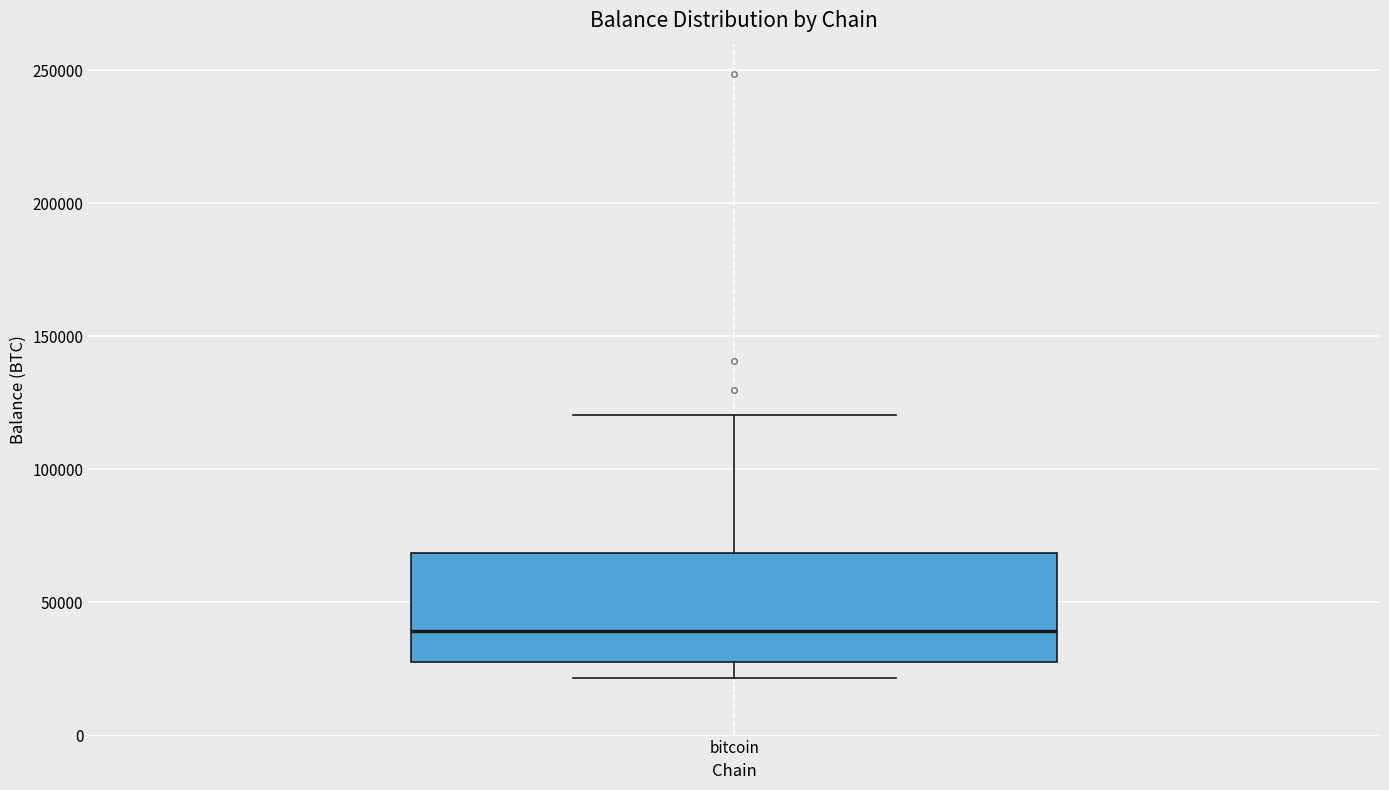

Read this box plot against the y-axis: the position of the median line, the range covered by the box, and the ends of both whiskers. The values are not printed on the chart, so give them approximately, as read against the axis.

median 40000, box 25000 to 70000, whiskers 20000 to 120000